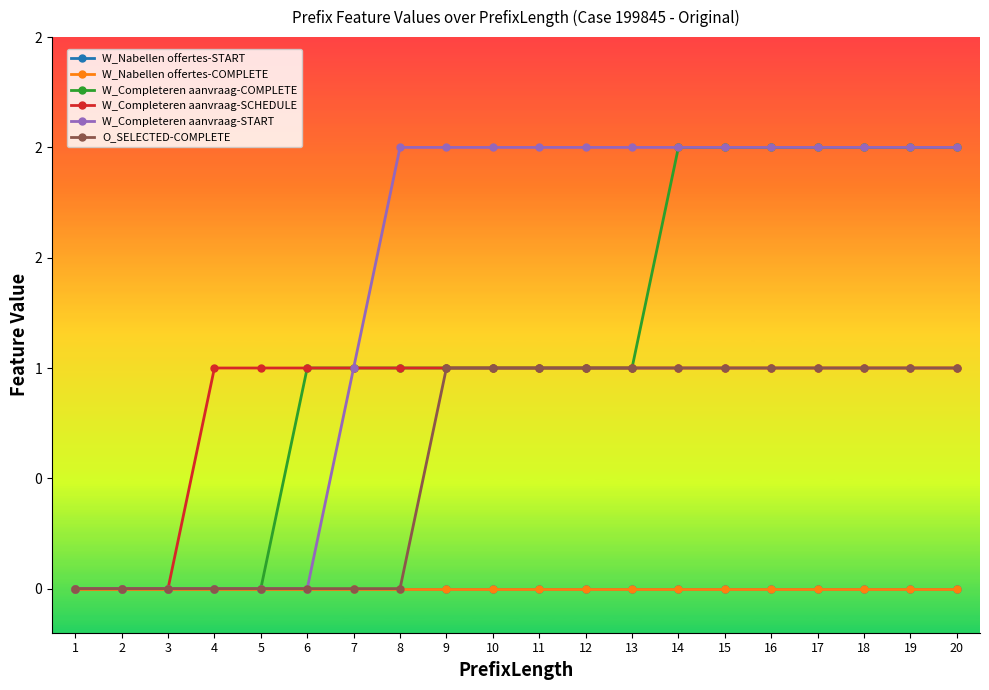

The value of W_Completeren aanvraag-START at 14 is 1. True or false?

False